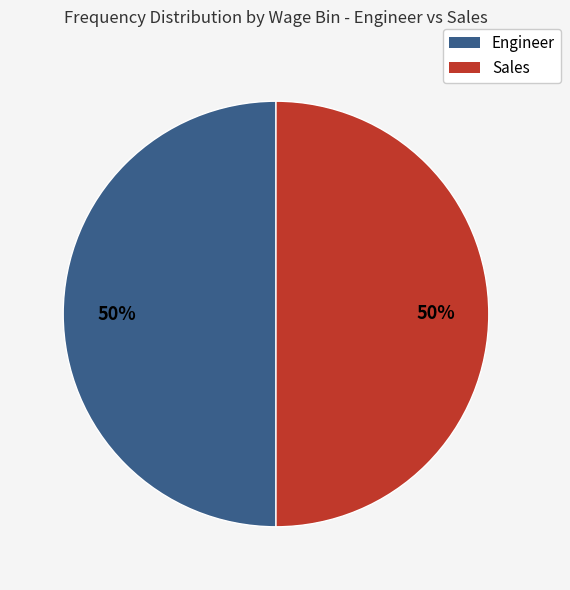

To the nearest percent, what is the average slice percentage?

50%